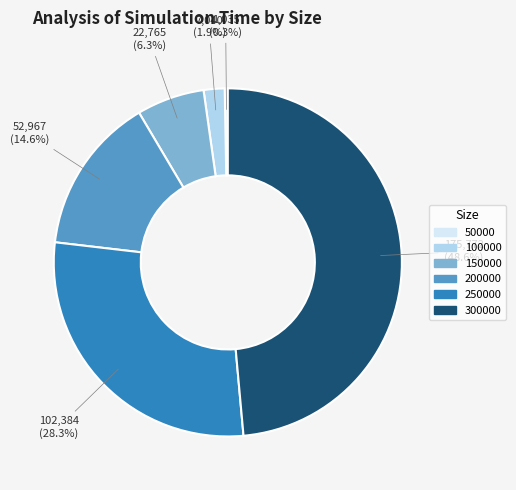

Between 100000 and 150000, which is larger?

150000